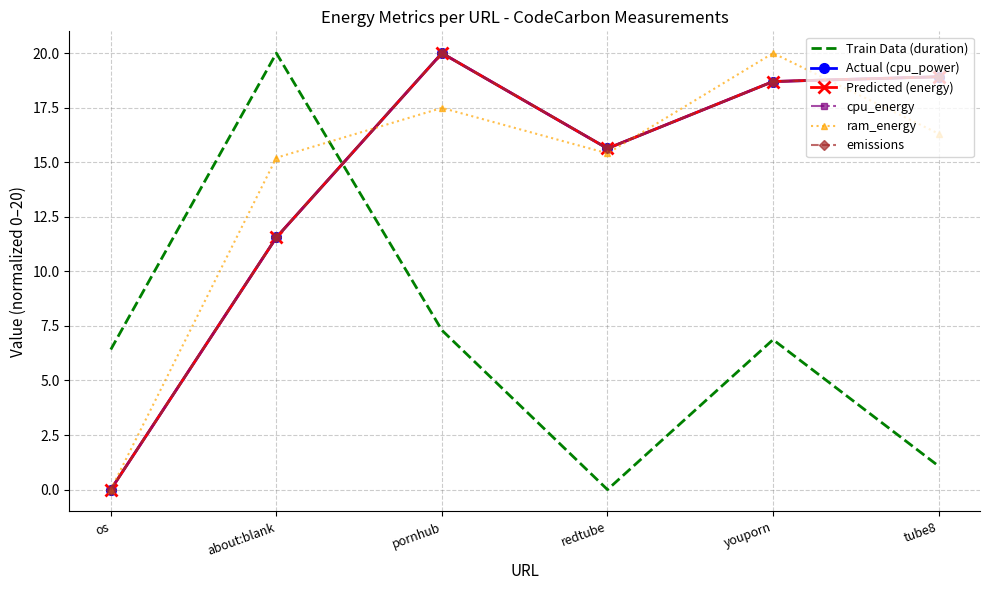

How many interior local peaks does the Train Data (duration) series have?

2